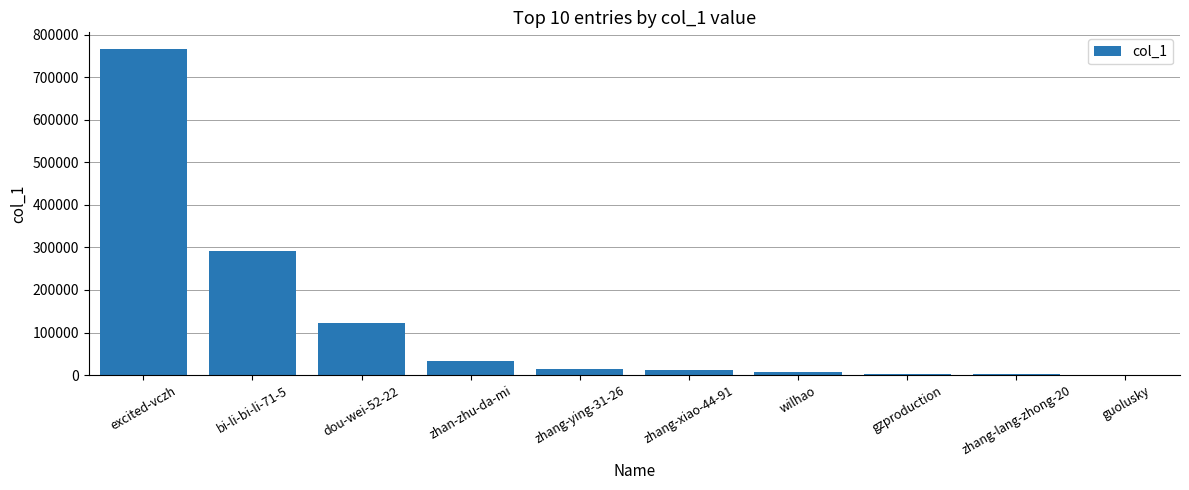

Which label corresponds to the largest value in the chart?

excited-vczh